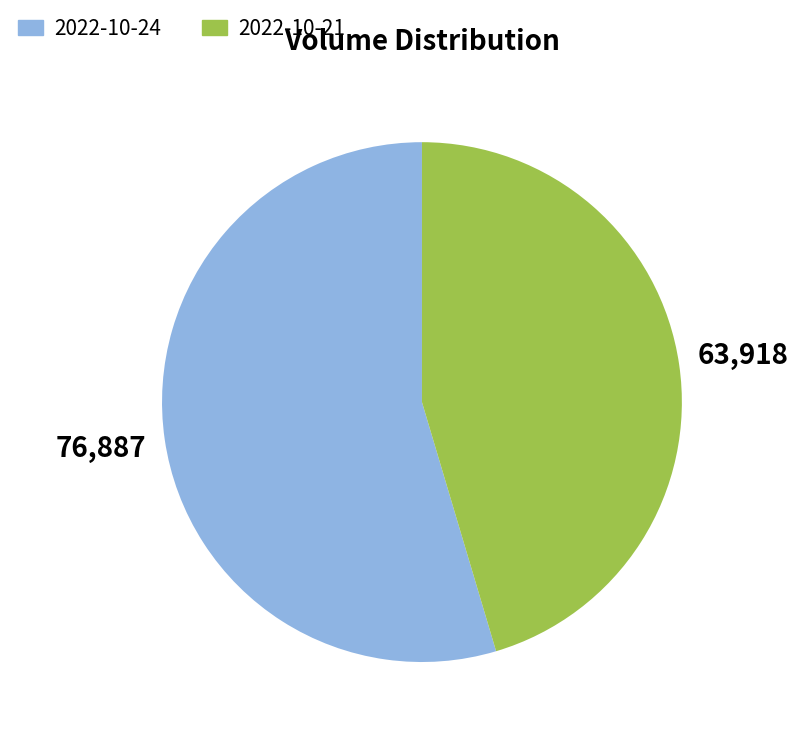

True or false: 2022-10-24 accounts for 42% of the total.

False